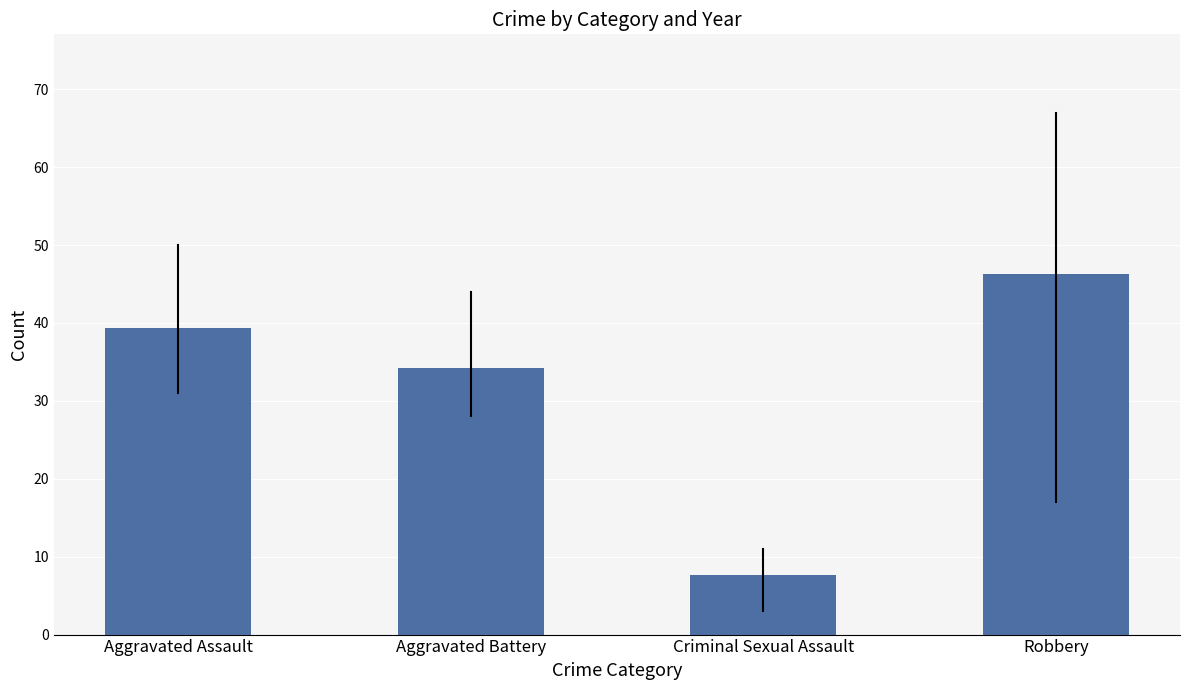

True or false: the data shows 13.1 at Criminal Sexual Assault.

False